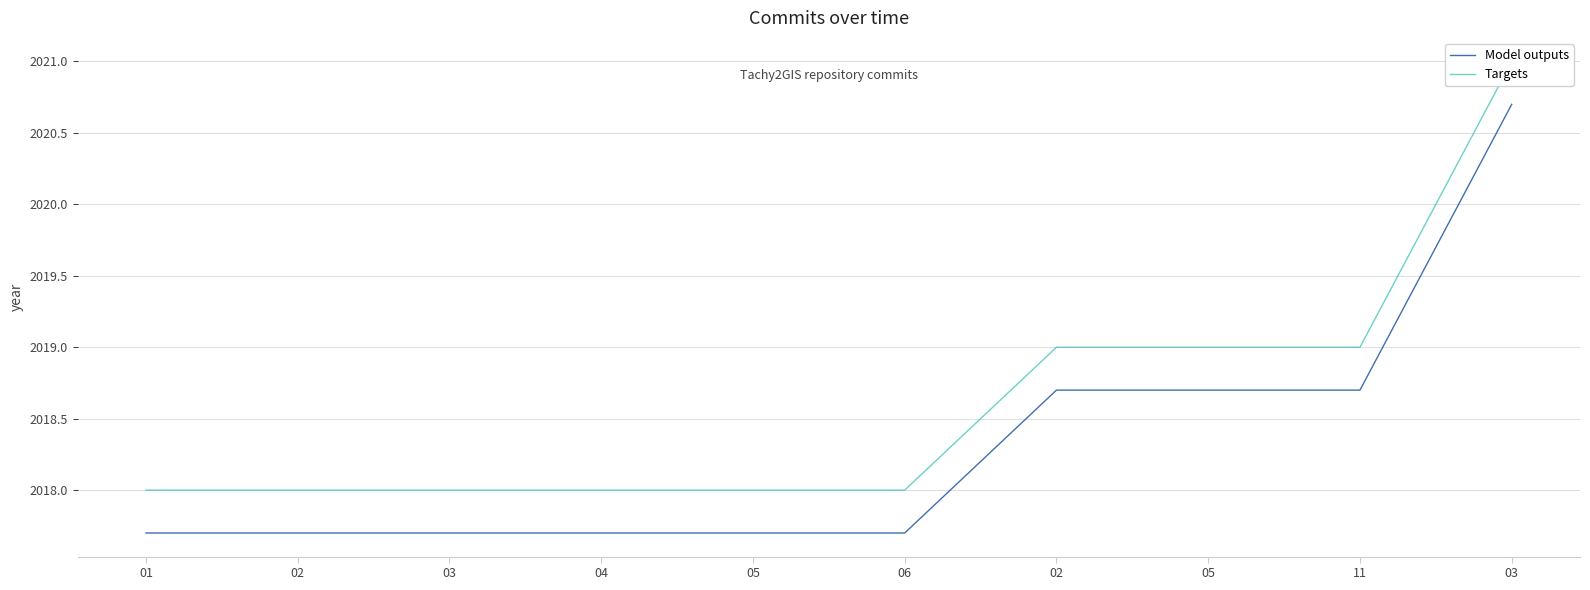

What is the highest value of the Targets series?

2021.0